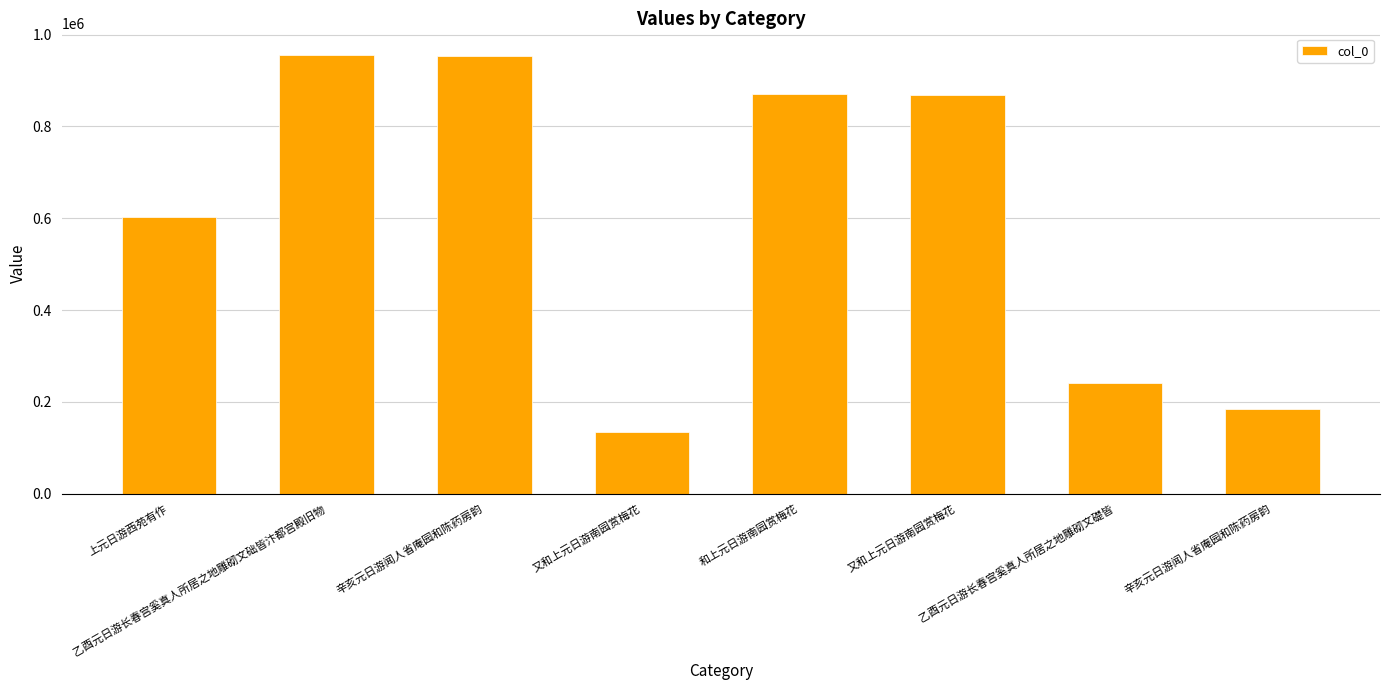

How many distinct data groups are displayed?

1